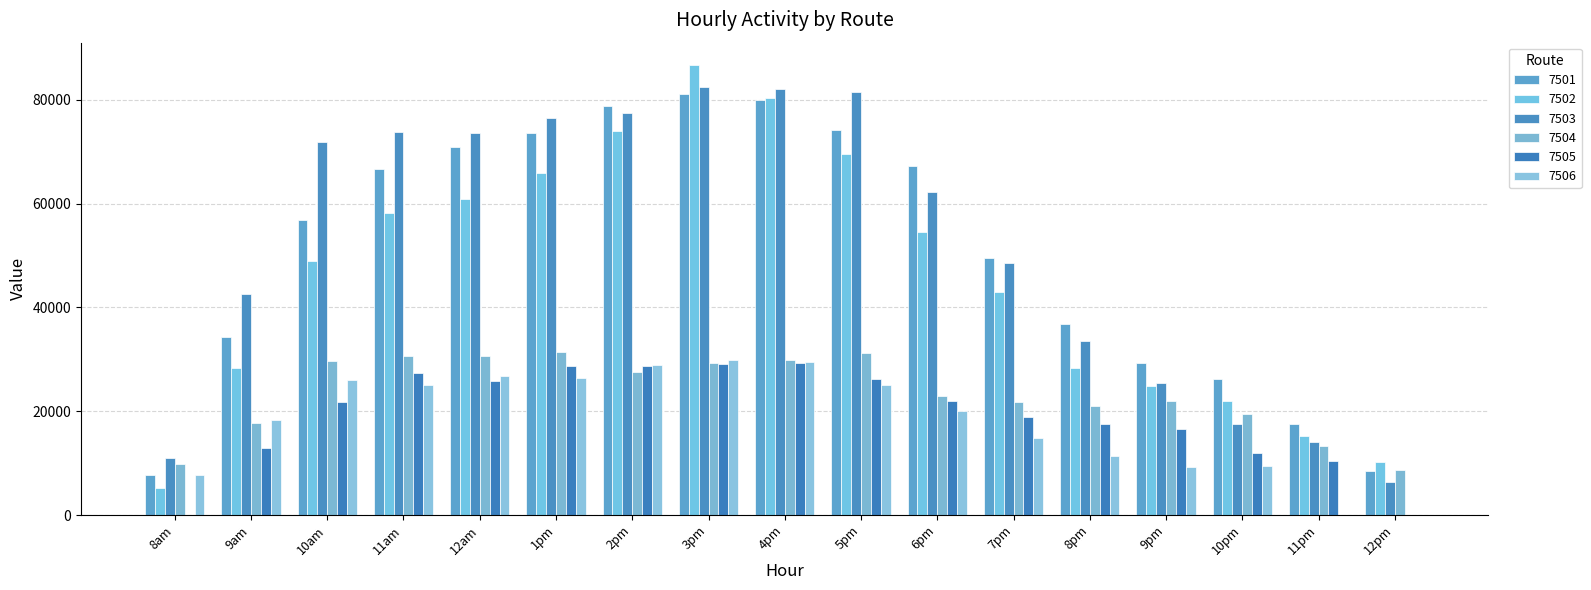

Rank the categories by 7501 value from highest to lowest.

3pm, 4pm, 2pm, 5pm, 1pm, 12am, 6pm, 11am, 10am, 7pm, 8pm, 9am, 9pm, 10pm, 11pm, 12pm, 8am